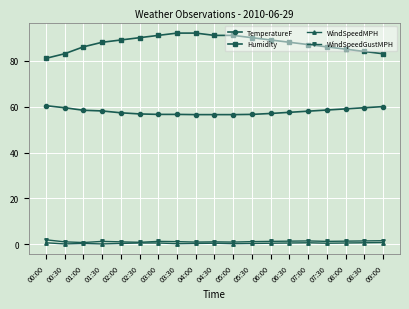

Is it true that TemperatureF equals 28.1 at 00:00?

False